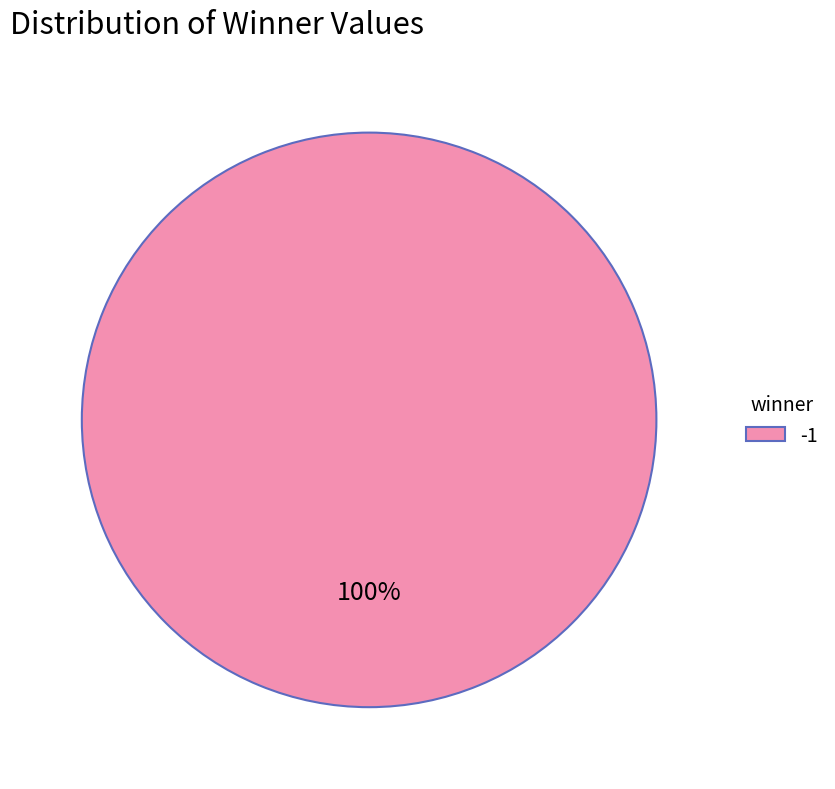

How many segments does this pie chart have?

1